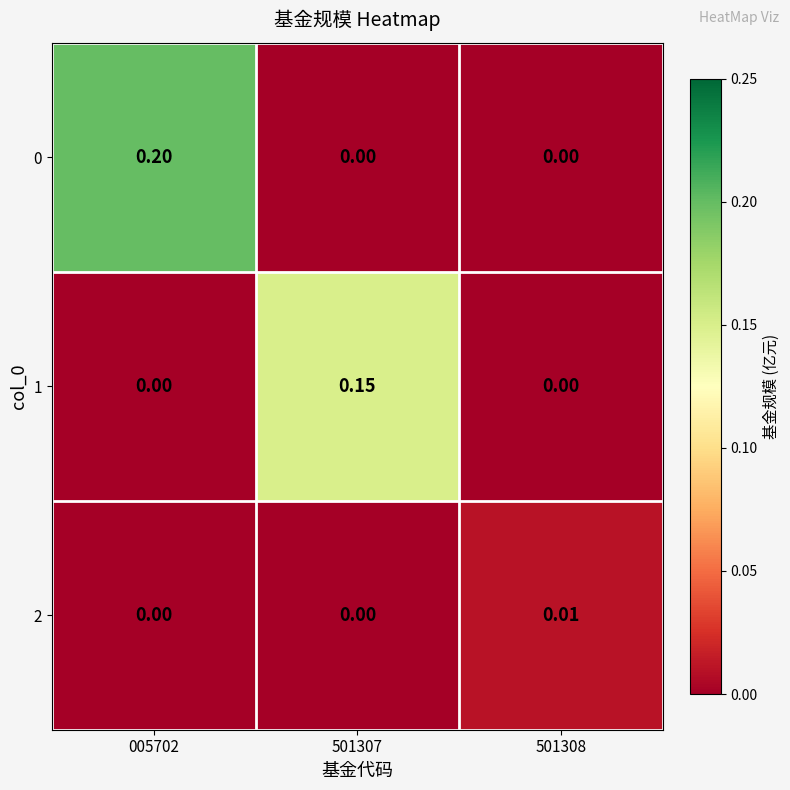

Is the value of 0 at 005702 greater than the value of 1 at 501307?

Yes